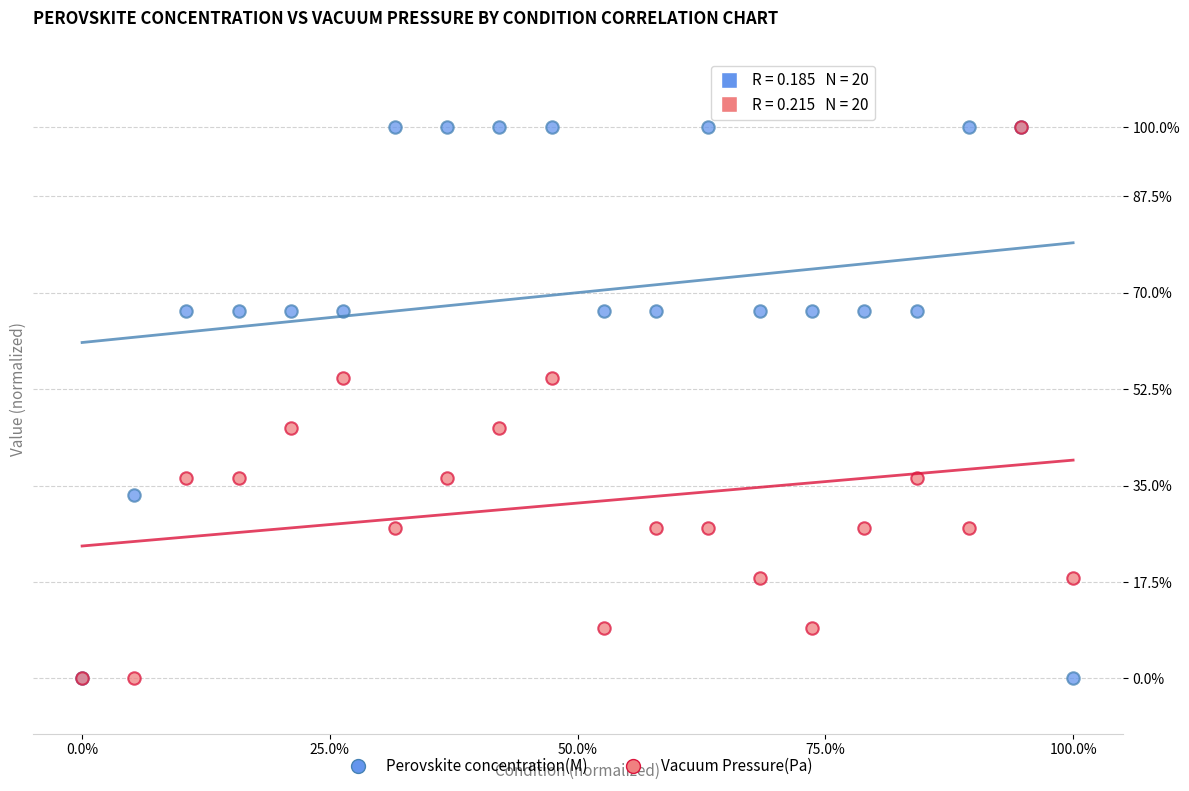

What are all the series names shown in the legend?

Perovskite concentration(M), Vacuum Pressure(Pa)